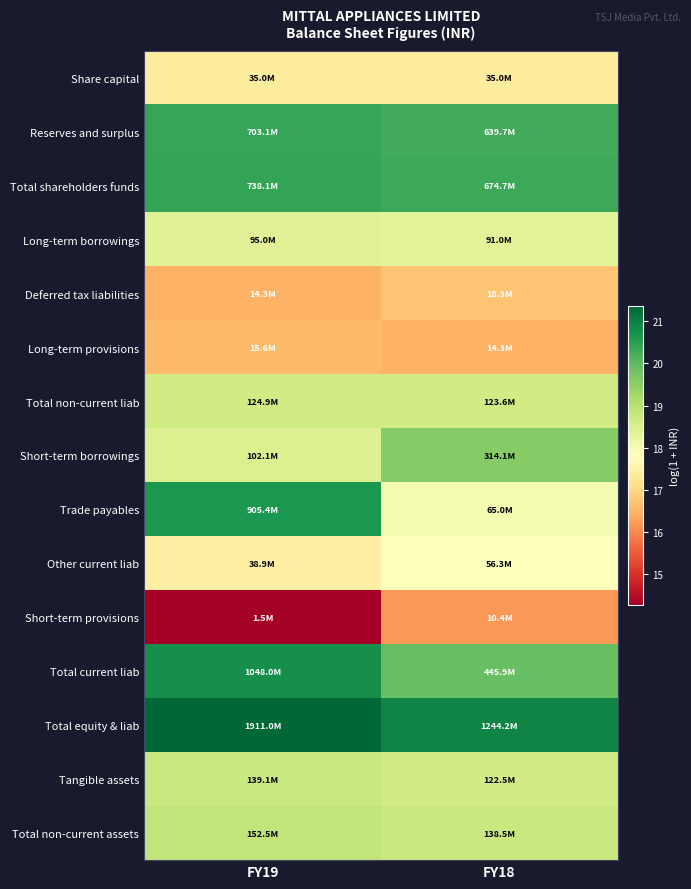

Between FY19 and FY18, which is larger?

FY19